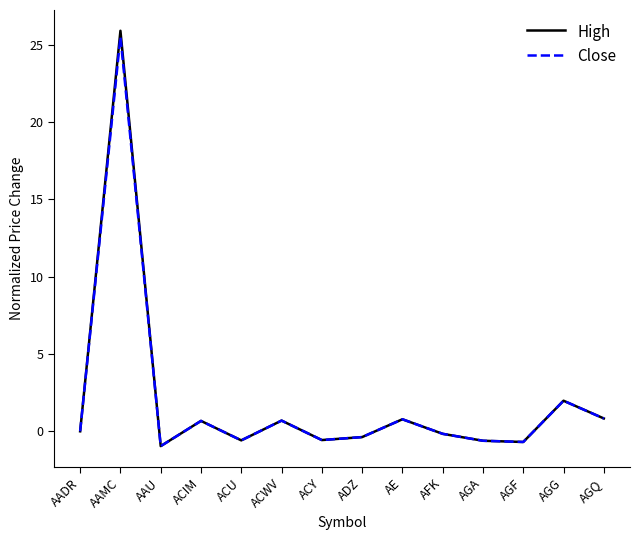

Which series has the largest range (max minus min)?

High